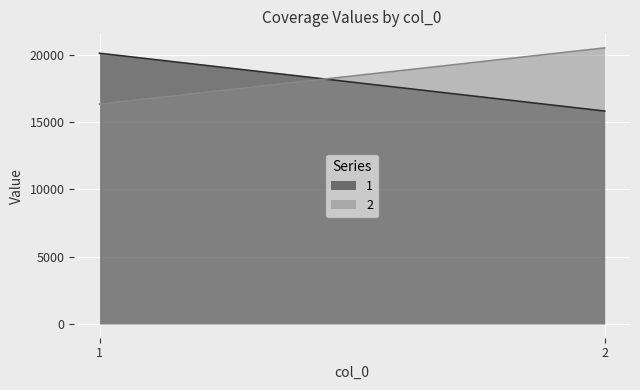

The 1 series shows 22400 at 2. True or false?

False